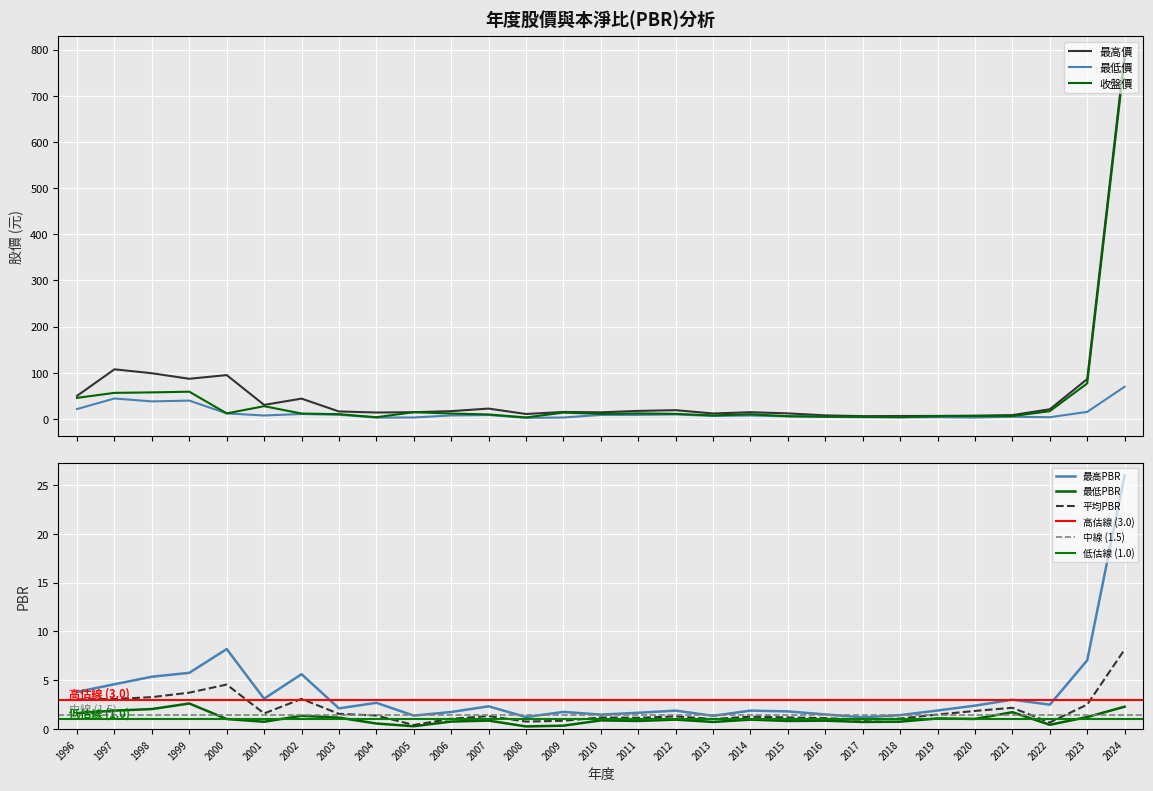

True or false: 收盤價 and 最低價 intersect in this chart.

False